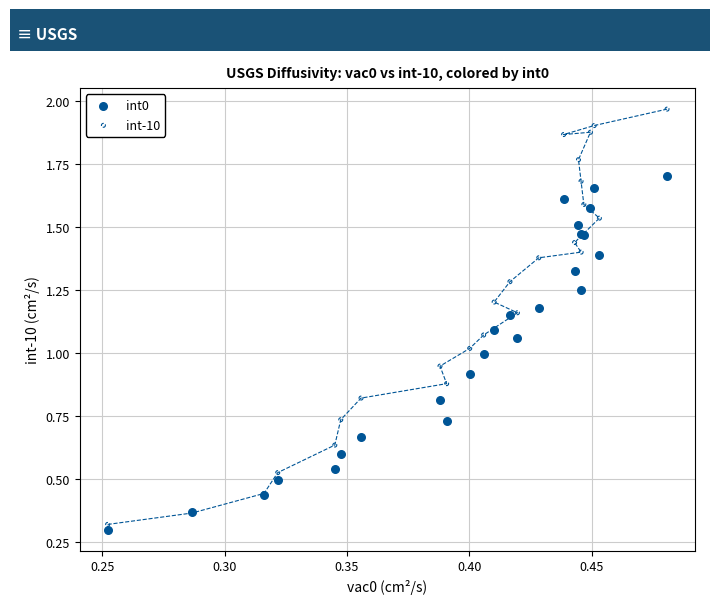

Which series has the widest spread of Y values?

int-10